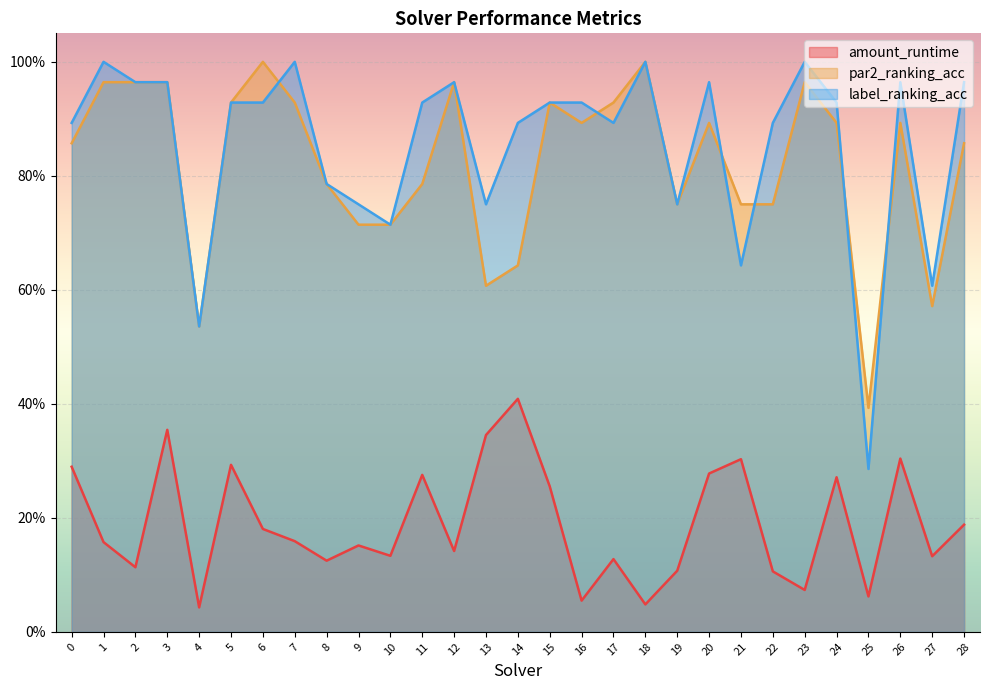

The value of par2_ranking_acc at 12 is 1.3. True or false?

False